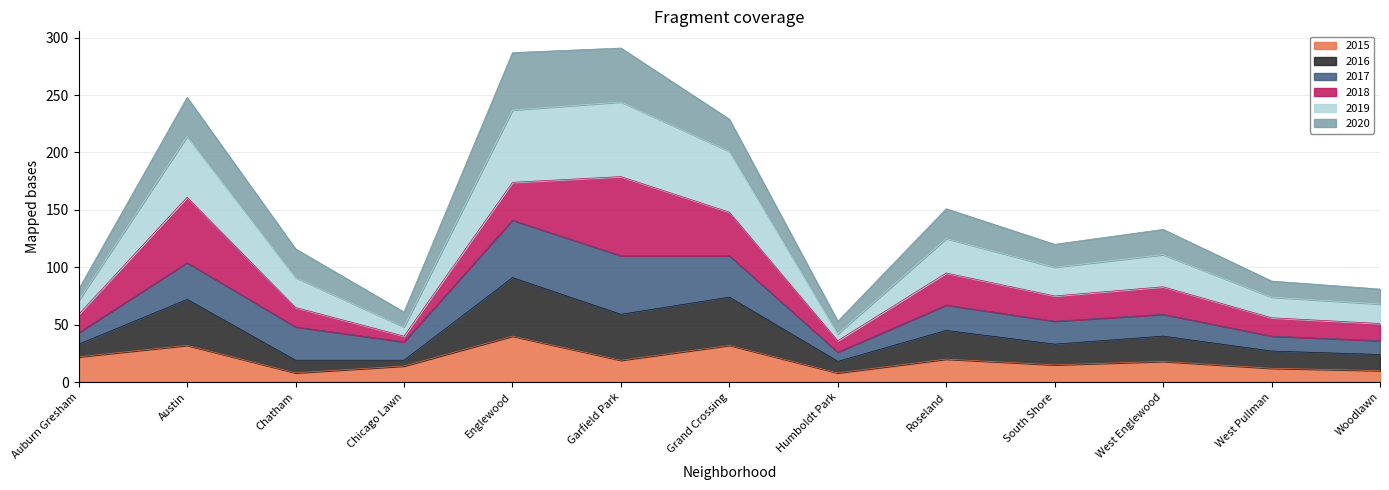

At which category does 2019 reach its first local valley?

Chicago Lawn